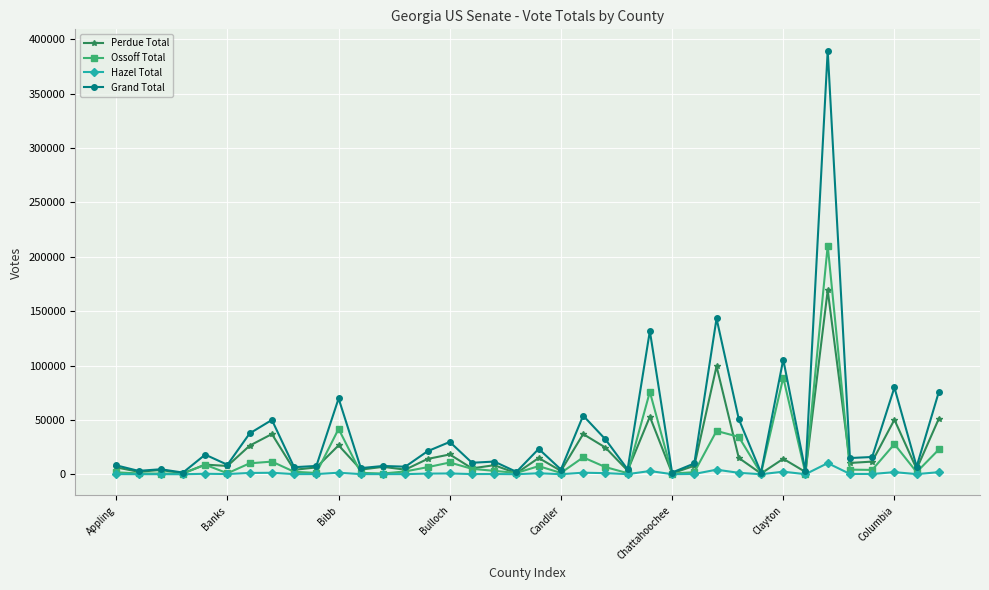

What is the average value of the Perdue Total series?

20144